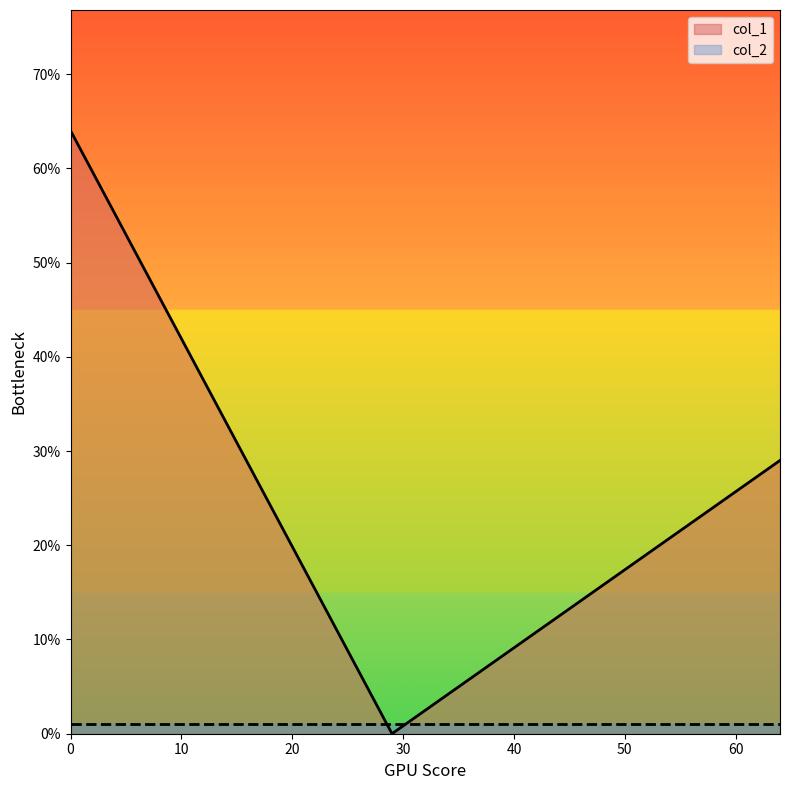

List the series in order of their overall mean, lowest first.

col_2, col_1